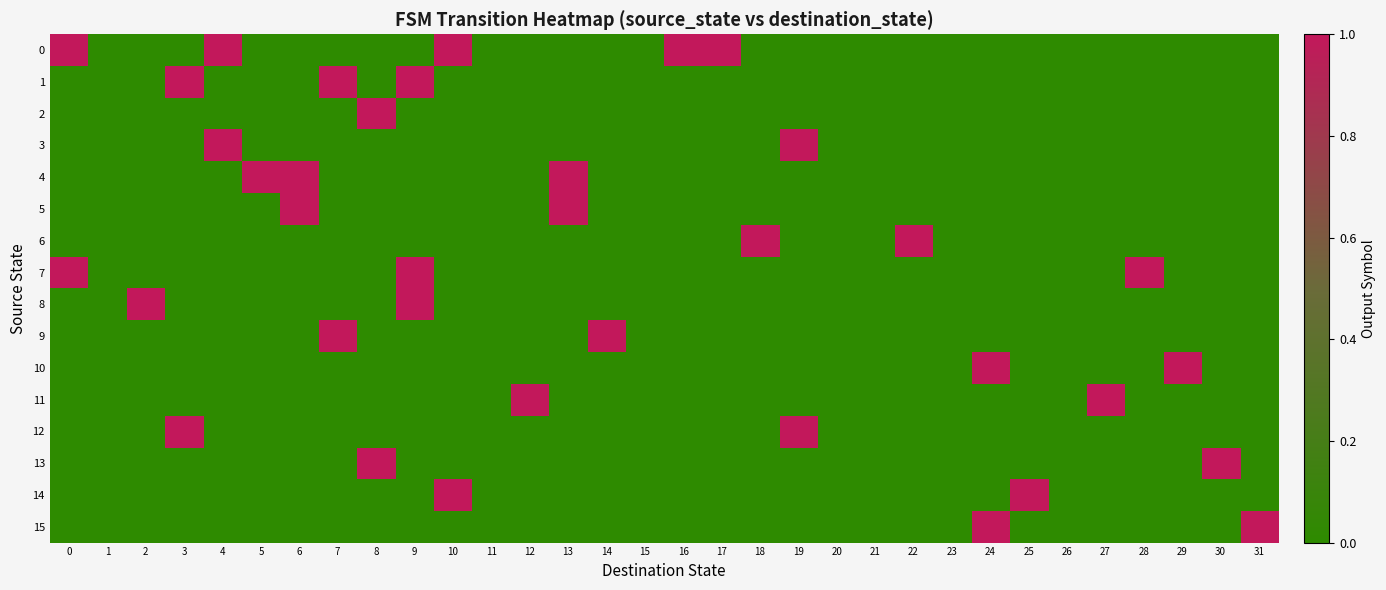

Reading right to left, what are all the values shown in this chart?

0: 31=0	30=0	29=0	28=0	27=0	26=0	25=0	24=0	23=0	22=0	21=0	20=0	19=0	18=0	17=1	16=1	15=0	14=0	13=0	12=0	11=0	10=1	9=0	8=0	7=0	6=0	5=0	4=1	3=0	2=0	1=0	0=1
1: 31=0	30=0	29=0	28=0	27=0	26=0	25=0	24=0	23=0	22=0	21=0	20=0	19=0	18=0	17=0	16=0	15=0	14=0	13=0	12=0	11=0	10=0	9=1	8=0	7=1	6=0	5=0	4=0	3=1	2=0	1=0	0=0
2: 31=0	30=0	29=0	28=0	27=0	26=0	25=0	24=0	23=0	22=0	21=0	20=0	19=0	18=0	17=0	16=0	15=0	14=0	13=0	12=0	11=0	10=0	9=0	8=1	7=0	6=0	5=0	4=0	3=0	2=0	1=0	0=0
3: 31=0	30=0	29=0	28=0	27=0	26=0	25=0	24=0	23=0	22=0	21=0	20=0	19=1	18=0	17=0	16=0	15=0	14=0	13=0	12=0	11=0	10=0	9=0	8=0	7=0	6=0	5=0	4=1	3=0	2=0	1=0	0=0
4: 31=0	30=0	29=0	28=0	27=0	26=0	25=0	24=0	23=0	22=0	21=0	20=0	19=0	18=0	17=0	16=0	15=0	14=0	13=1	12=0	11=0	10=0	9=0	8=0	7=0	6=1	5=1	4=0	3=0	2=0	1=0	0=0
5: 31=0	30=0	29=0	28=0	27=0	26=0	25=0	24=0	23=0	22=0	21=0	20=0	19=0	18=0	17=0	16=0	15=0	14=0	13=1	12=0	11=0	10=0	9=0	8=0	7=0	6=1	5=0	4=0	3=0	2=0	1=0	0=0
6: 31=0	30=0	29=0	28=0	27=0	26=0	25=0	24=0	23=0	22=1	21=0	20=0	19=0	18=1	17=0	16=0	15=0	14=0	13=0	12=0	11=0	10=0	9=0	8=0	7=0	6=0	5=0	4=0	3=0	2=0	1=0	0=0
7: 31=0	30=0	29=0	28=1	27=0	26=0	25=0	24=0	23=0	22=0	21=0	20=0	19=0	18=0	17=0	16=0	15=0	14=0	13=0	12=0	11=0	10=0	9=1	8=0	7=0	6=0	5=0	4=0	3=0	2=0	1=0	0=1
8: 31=0	30=0	29=0	28=0	27=0	26=0	25=0	24=0	23=0	22=0	21=0	20=0	19=0	18=0	17=0	16=0	15=0	14=0	13=0	12=0	11=0	10=0	9=1	8=0	7=0	6=0	5=0	4=0	3=0	2=1	1=0	0=0
9: 31=0	30=0	29=0	28=0	27=0	26=0	25=0	24=0	23=0	22=0	21=0	20=0	19=0	18=0	17=0	16=0	15=0	14=1	13=0	12=0	11=0	10=0	9=0	8=0	7=1	6=0	5=0	4=0	3=0	2=0	1=0	0=0
10: 31=0	30=0	29=1	28=0	27=0	26=0	25=0	24=1	23=0	22=0	21=0	20=0	19=0	18=0	17=0	16=0	15=0	14=0	13=0	12=0	11=0	10=0	9=0	8=0	7=0	6=0	5=0	4=0	3=0	2=0	1=0	0=0
11: 31=0	30=0	29=0	28=0	27=1	26=0	25=0	24=0	23=0	22=0	21=0	20=0	19=0	18=0	17=0	16=0	15=0	14=0	13=0	12=1	11=0	10=0	9=0	8=0	7=0	6=0	5=0	4=0	3=0	2=0	1=0	0=0
12: 31=0	30=0	29=0	28=0	27=0	26=0	25=0	24=0	23=0	22=0	21=0	20=0	19=1	18=0	17=0	16=0	15=0	14=0	13=0	12=0	11=0	10=0	9=0	8=0	7=0	6=0	5=0	4=0	3=1	2=0	1=0	0=0
13: 31=0	30=1	29=0	28=0	27=0	26=0	25=0	24=0	23=0	22=0	21=0	20=0	19=0	18=0	17=0	16=0	15=0	14=0	13=0	12=0	11=0	10=0	9=0	8=1	7=0	6=0	5=0	4=0	3=0	2=0	1=0	0=0
14: 31=0	30=0	29=0	28=0	27=0	26=0	25=1	24=0	23=0	22=0	21=0	20=0	19=0	18=0	17=0	16=0	15=0	14=0	13=0	12=0	11=0	10=1	9=0	8=0	7=0	6=0	5=0	4=0	3=0	2=0	1=0	0=0
15: 31=1	30=0	29=0	28=0	27=0	26=0	25=0	24=1	23=0	22=0	21=0	20=0	19=0	18=0	17=0	16=0	15=0	14=0	13=0	12=0	11=0	10=0	9=0	8=0	7=0	6=0	5=0	4=0	3=0	2=0	1=0	0=0